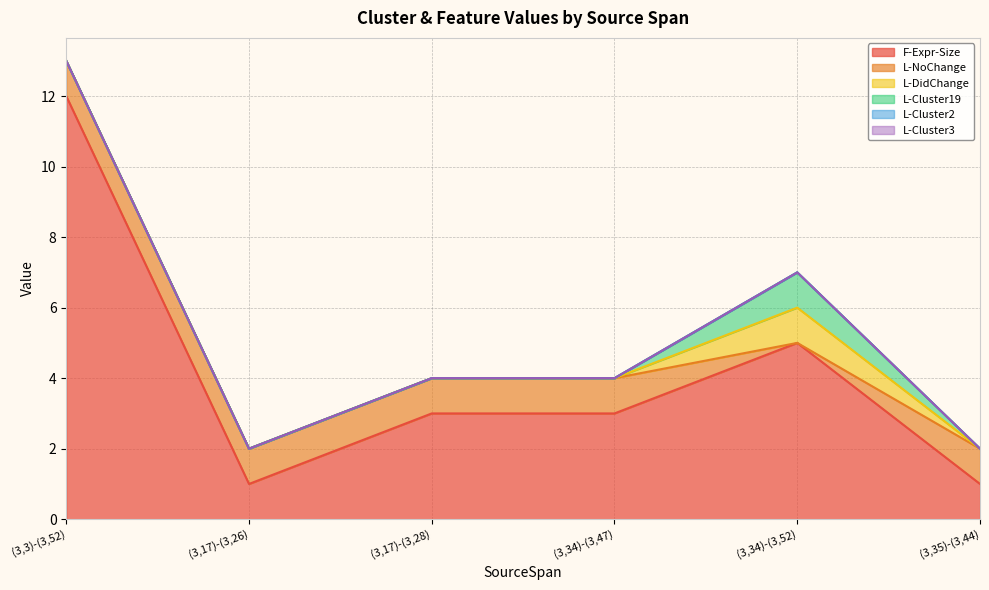

What is the label of the 6th point from the right?

(3,3)-(3,52)